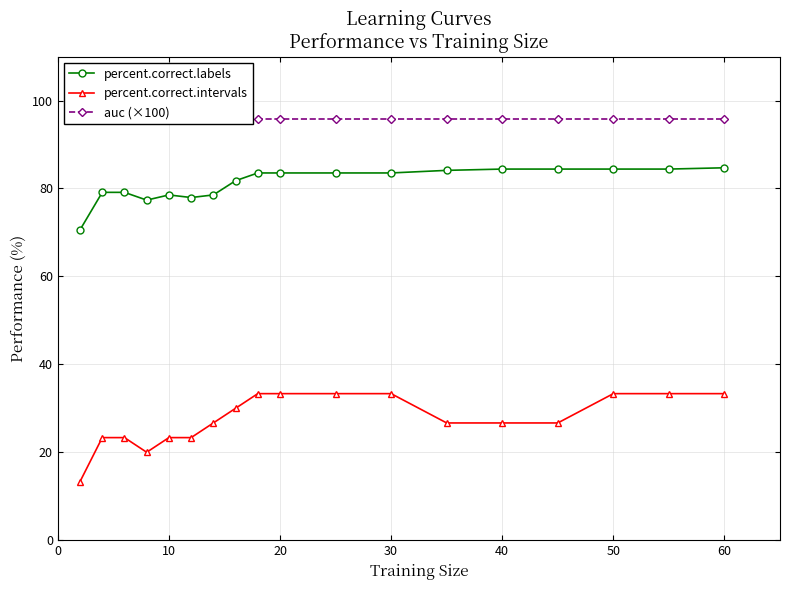

The percent.correct.labels series shows 113.0 at 60. True or false?

False